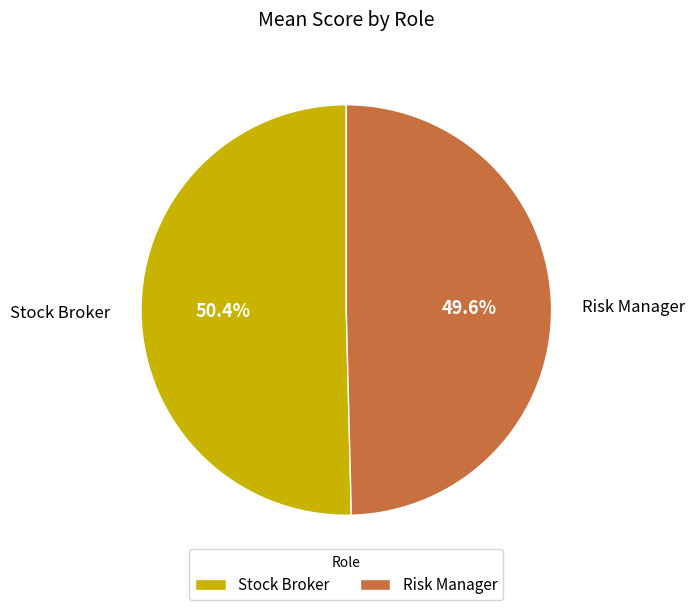

Is there any slice that represents more than half of the pie?

Yes